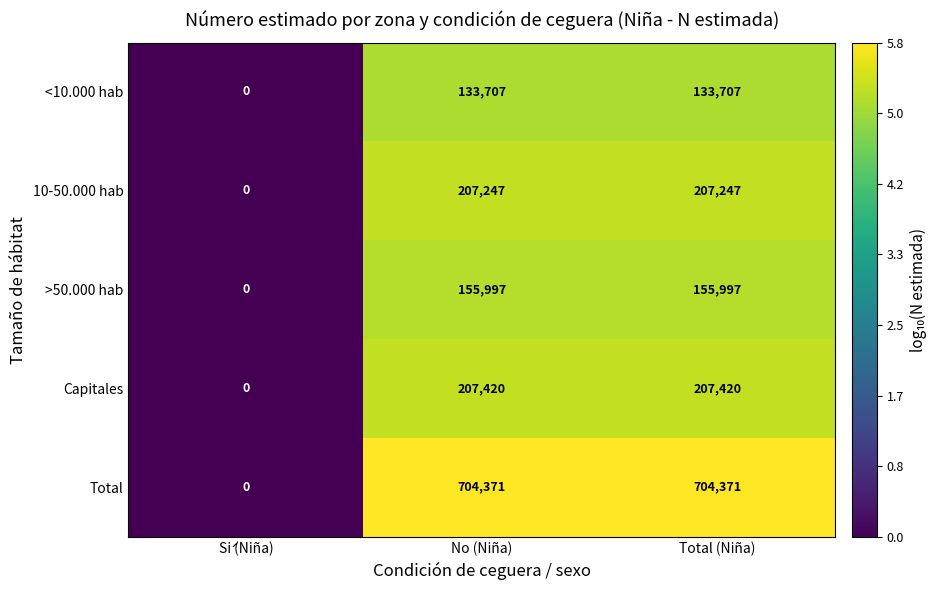

Which series has the largest total across all categories?

Total